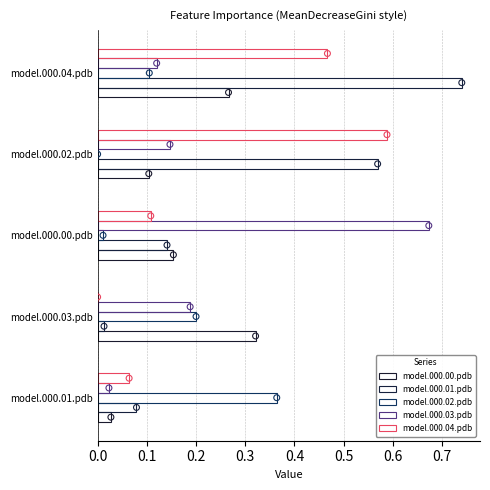

Is the value of model.000.01.pdb at model.000.00.pdb greater than the value of model.000.03.pdb at model.000.02.pdb?

No